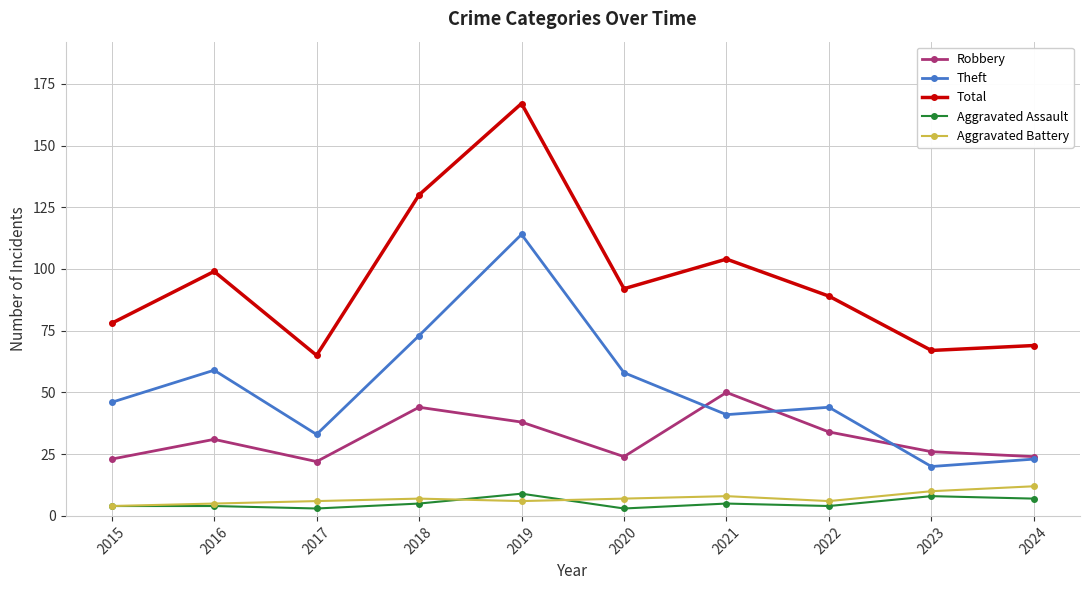

List the series in order of their peak value, lowest first.

Aggravated Assault, Aggravated Battery, Robbery, Theft, Total